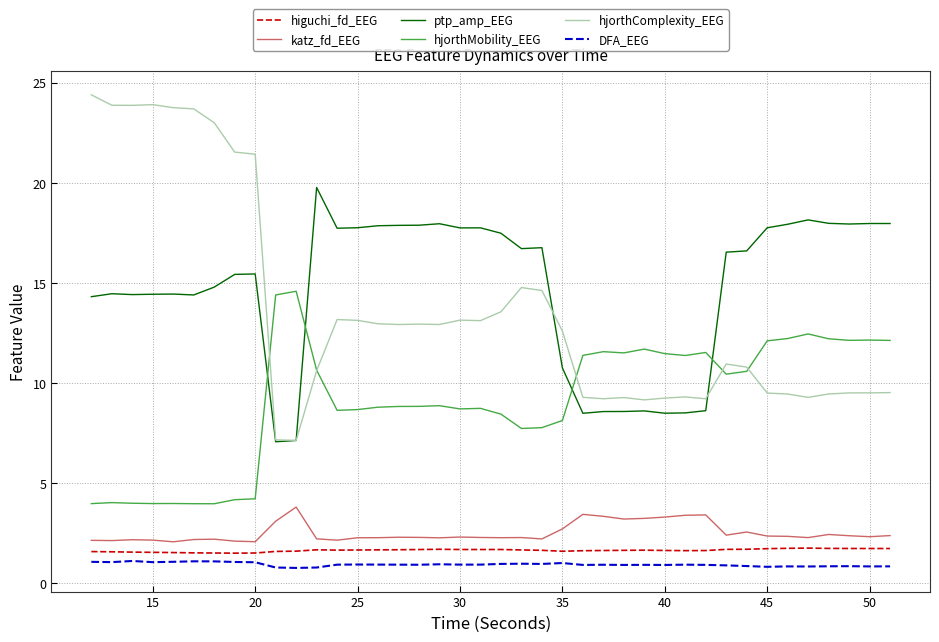

Which series has the largest total across all categories?

ptp_amp_EEG